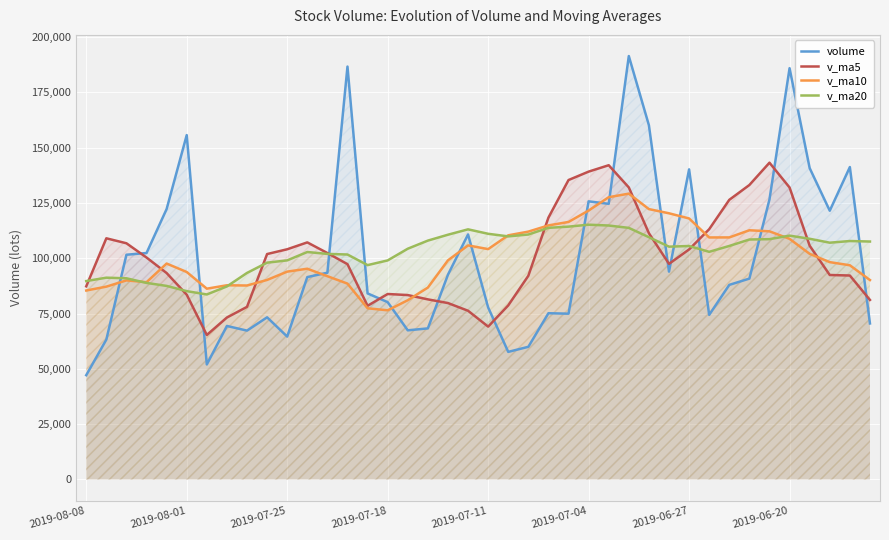

Reading left to right, extract all data points from this chart.

volume: 47164.1	63256.5	101621.9	102399.8	122278.6	155709.5	52005.7	69423.3	67311.3	73328.2	64619.1	91510.4	93492.2	186703.1	84140.8	80184.6	67444.0	68315.1	92591.7	110804.5	77797.8	57695.2	59992.9	75174.2	74965.7	125768.4	124635.4	191454.8	160167.2	93986.8	140222.0	74432.7	87994.3	90833.4	126635.7	185966.5	140795.3	121525.9	141263.0	70554.0
v_ma5: 87344.2	109053.2	106803.1	100363.4	93345.7	83555.6	65337.5	73238.5	78052.2	101930.6	104093.1	107206.2	102392.9	97357.5	78535.2	83868.0	83390.6	81440.9	79776.4	76292.9	69125.2	78719.3	92107.3	118399.7	135398.3	139202.5	142093.2	132052.7	111360.6	97493.8	104023.6	113172.5	126445.1	133151.4	143237.3	132020.9	105702.4	92464.0	92223.6	81185.4
v_ma10: 85449.9	87195.4	90020.8	89207.8	97638.1	93824.4	86271.9	87815.7	87704.9	90232.9	93980.5	95298.4	91916.9	88567.0	77414.1	76496.6	81054.9	86774.1	99088.1	105845.6	104163.8	110406.2	112080.0	114880.1	116446.1	121613.1	127632.9	129248.9	122256.0	120365.6	118022.3	109437.5	109454.5	112687.5	112211.4	108803.8	102031.6	98277.0	96859.1	90178.9
v_ma20: 89715.2	91246.9	90968.8	88887.4	87526.1	85160.5	83663.4	87294.9	93396.5	98039.3	99072.2	102852.3	101998.4	101723.6	96930.1	99054.8	104343.9	108011.5	110672.0	113105.6	111093.1	109921.9	110767.3	113783.8	114328.7	115208.4	114832.2	113762.9	109557.5	105272.2	105570.6	102938.7	105593.0	108503.5	108669.9	110262.3	108840.2	107066.2	107821.2	107591.2